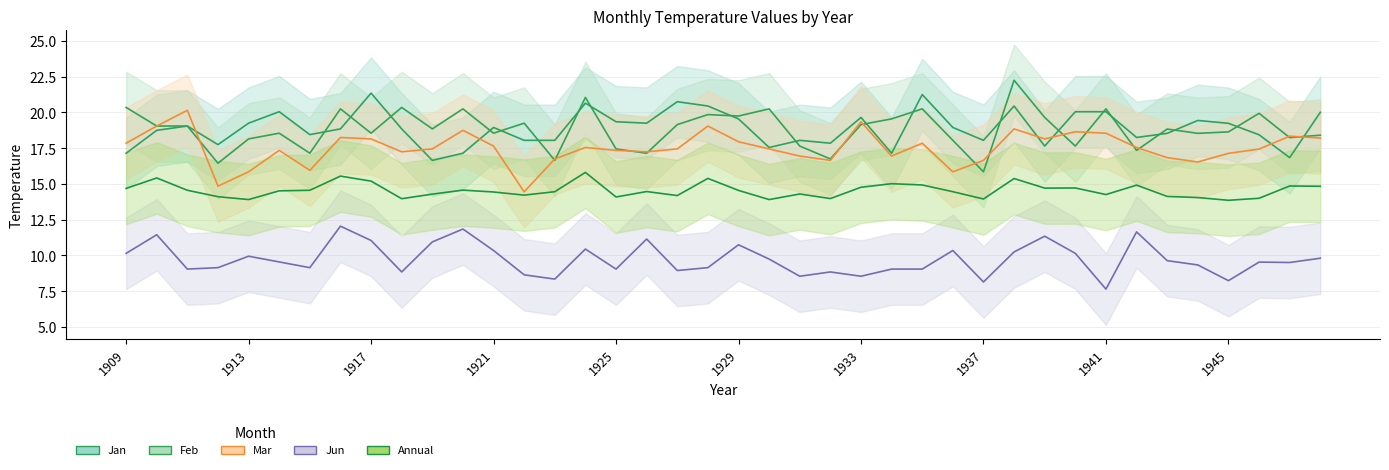

Reading left to right, list all the values displayed in this chart.

Jan: 17.1	18.8	19.1	17.8	19.2	20.1	18.4	18.9	21.4	18.9	16.6	17.1	18.9	18.1	18.1	20.6	19.4	19.2	20.8	20.4	19.6	17.6	18.1	17.9	19.6	17.1	21.2	18.9	18.1	20.4	17.6	20.1	20.1	18.2	18.5	19.4	19.2	18.4	16.8	20.0
Feb: 20.4	19.1	19.1	16.4	18.1	18.6	17.1	20.2	18.6	20.4	18.9	20.2	18.6	19.2	16.6	21.1	17.4	17.1	19.1	19.9	19.8	20.2	17.6	16.8	19.1	19.6	20.2	18.1	15.8	22.2	19.6	17.6	20.2	17.4	18.8	18.5	18.6	19.9	18.2	18.4
Mar: 17.9	19.1	20.1	14.8	15.8	17.4	15.9	18.2	18.1	17.2	17.4	18.8	17.6	14.4	16.8	17.6	17.4	17.2	17.4	19.1	17.9	17.4	16.9	16.6	19.4	16.9	17.9	15.8	16.6	18.9	18.1	18.6	18.6	17.6	16.8	16.5	17.1	17.4	18.3	18.2
Jun: 10.2	11.4	9.1	9.2	9.9	9.6	9.2	12.1	11.1	8.8	10.9	11.8	10.3	8.7	8.3	10.4	9.1	11.2	8.9	9.2	10.8	9.8	8.6	8.8	8.6	9.1	9.1	10.3	8.2	10.2	11.3	10.2	7.7	11.7	9.6	9.3	8.2	9.5	9.5	9.8
Annual: 14.7	15.4	14.6	14.1	13.9	14.5	14.6	15.6	15.2	14.0	14.3	14.6	14.4	14.2	14.5	15.8	14.1	14.5	14.2	15.4	14.6	13.9	14.3	14.0	14.8	15.0	14.9	14.5	13.9	15.4	14.7	14.7	14.3	14.9	14.1	14.1	13.9	14.0	14.9	14.8